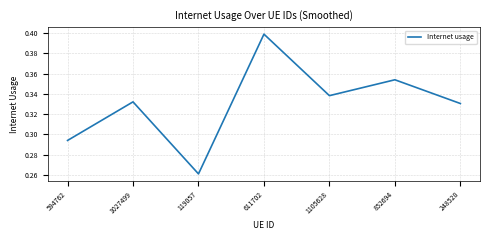

The chart shows a value of 0.4 at 611702. True or false?

True